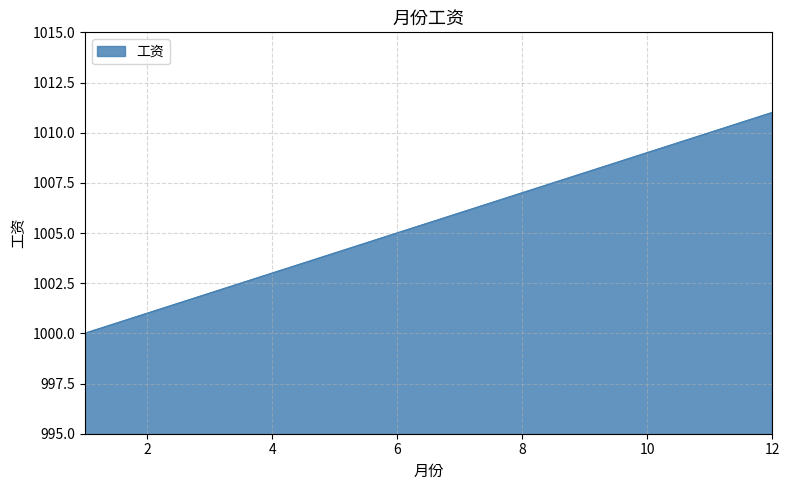

What is the maximum value shown in the chart?

1011